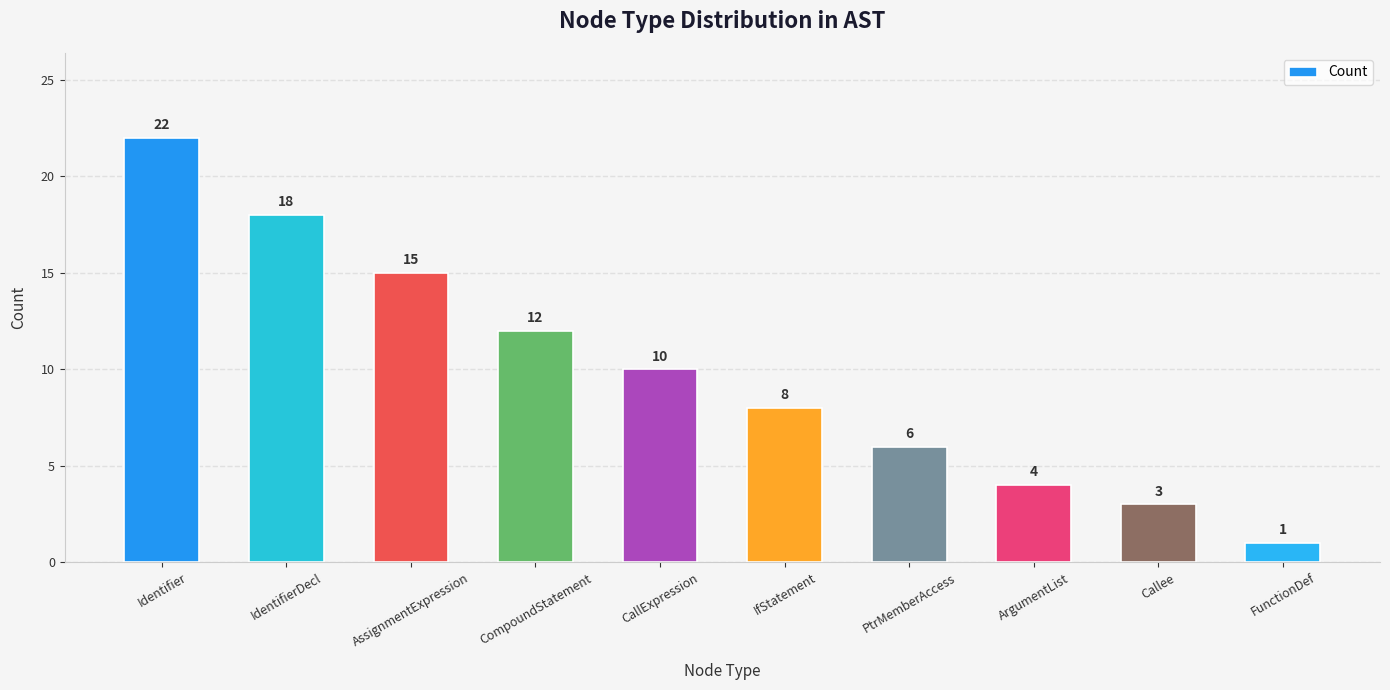

Approximately how many times larger is the value at PtrMemberAccess compared to Callee?

2.0